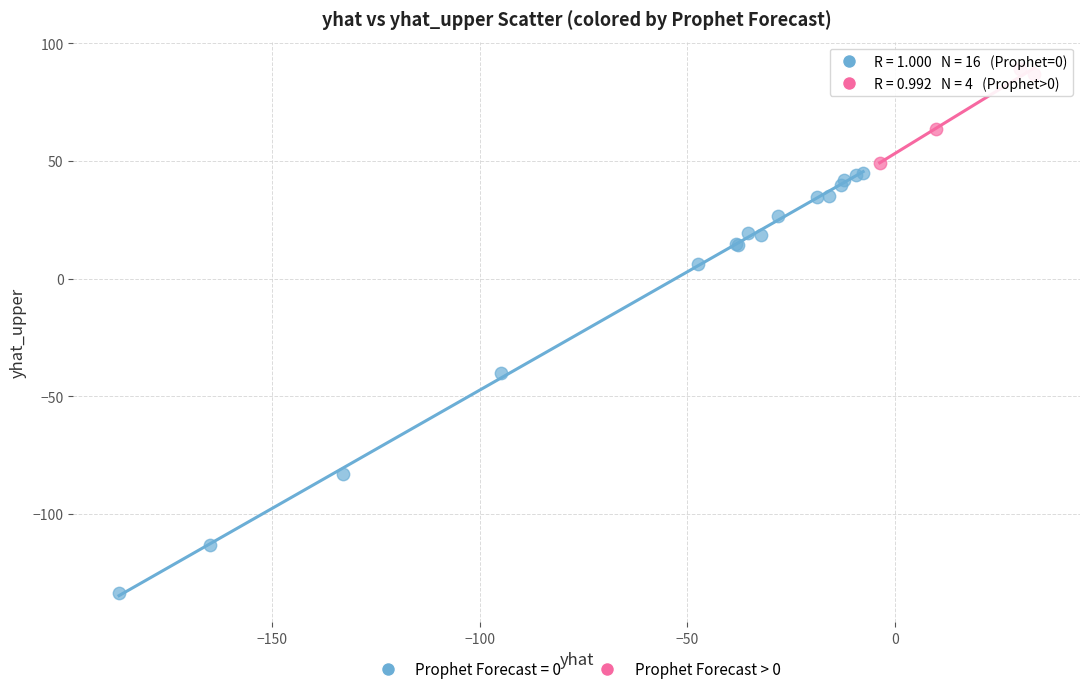

Which series reaches the minimum Y coordinate?

Prophet Forecast = 0